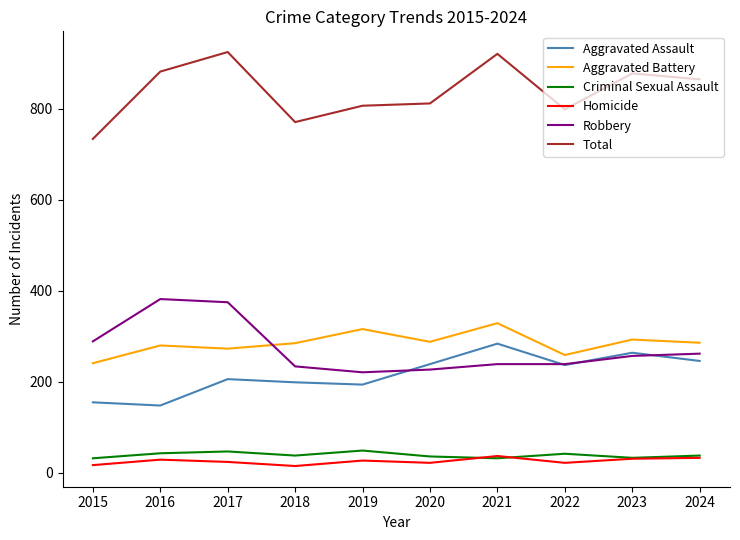

What is the difference between the highest and lowest values at 2017?

901